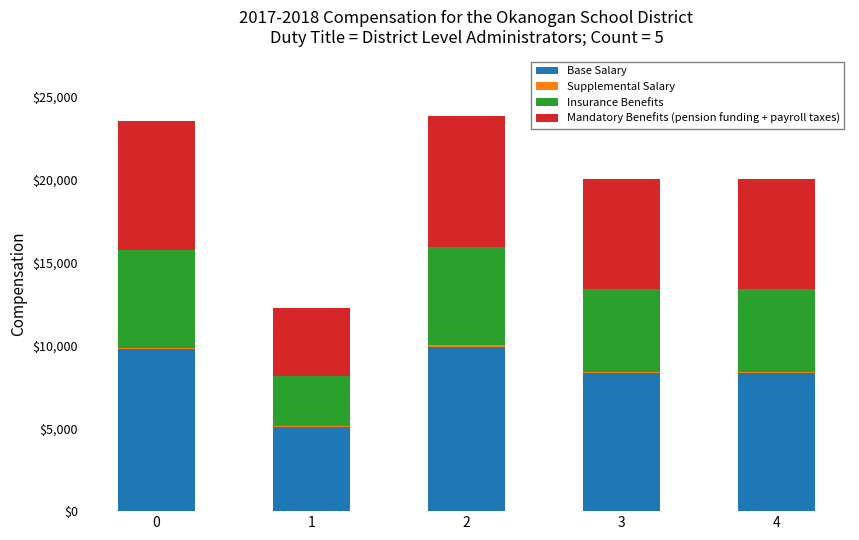

The value of Base Salary at 1 is 1732.0. True or false?

False